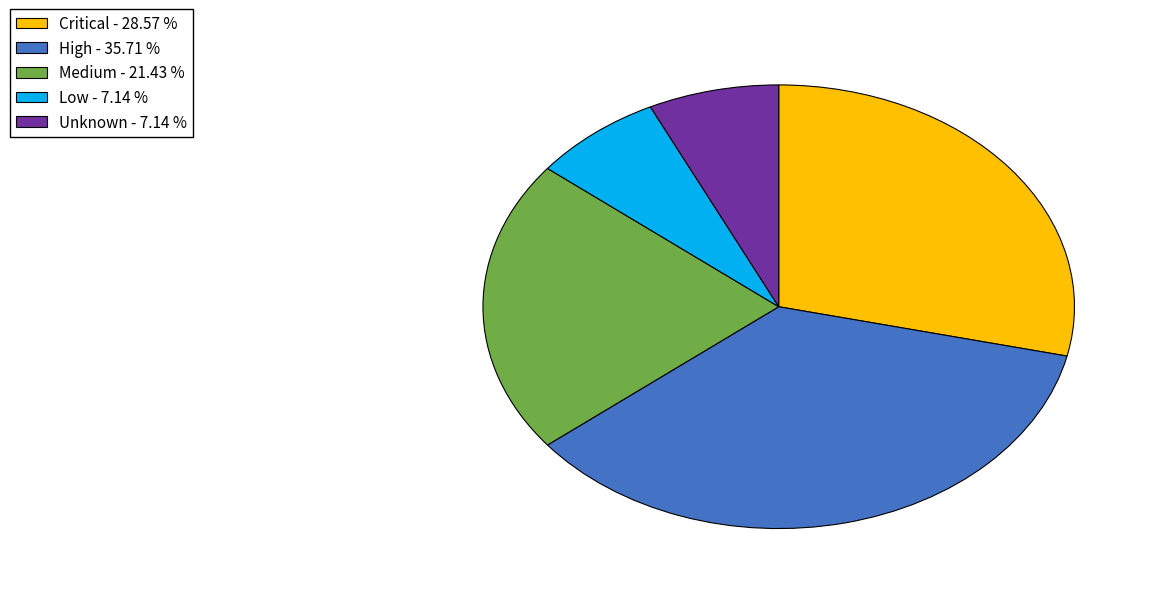

Count the number of slices in the pie.

5